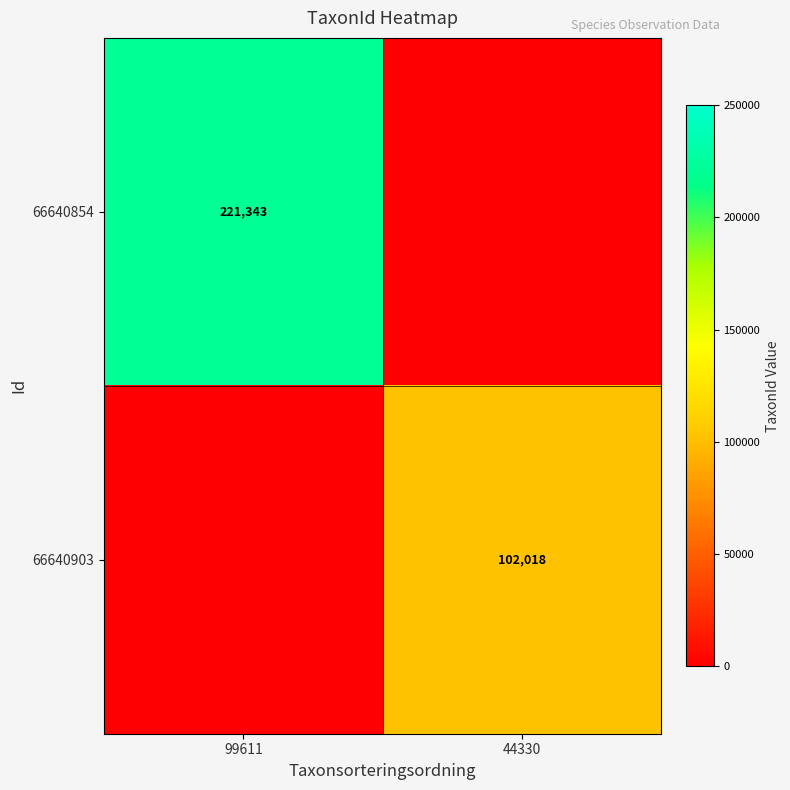

True or false: 66640854 has a value of 395581 at 99611.

False